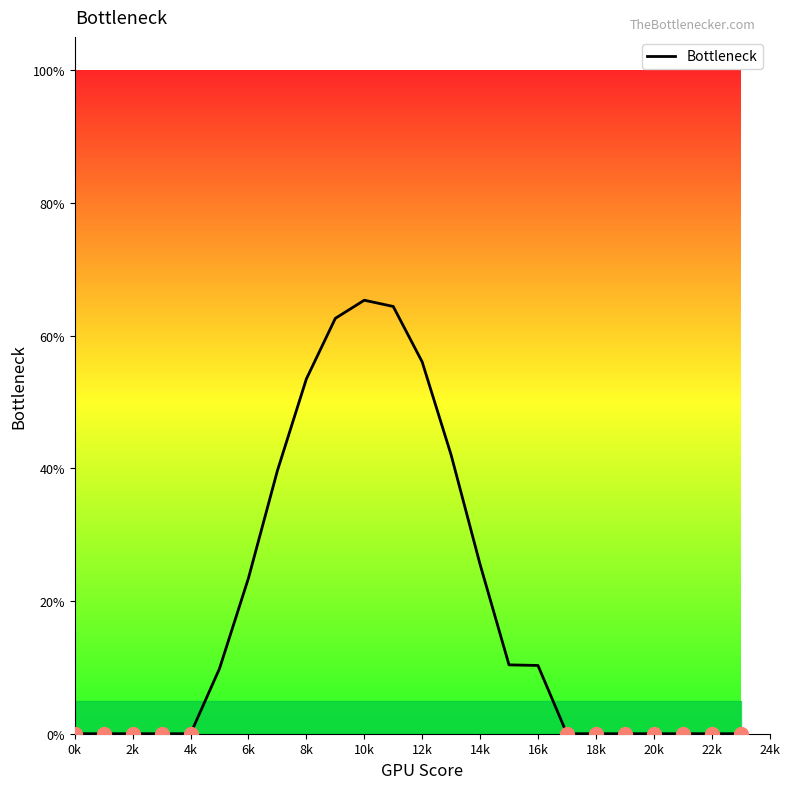

What is the label of the 18th point from the left?

17